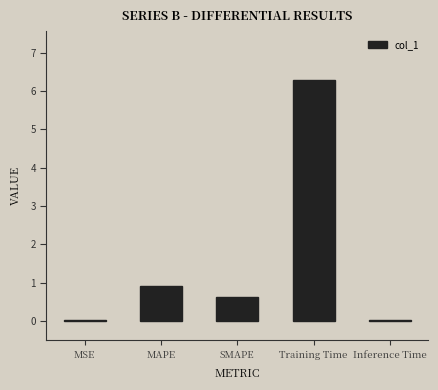

At which label is the value closest to 3?

MAPE